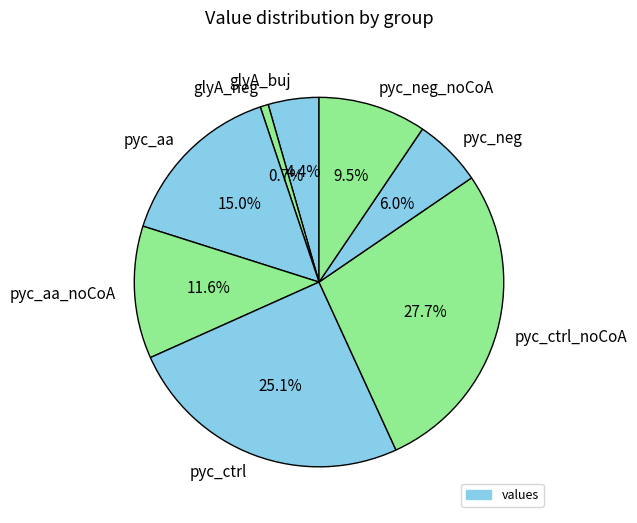

Count the number of slices in the pie.

8